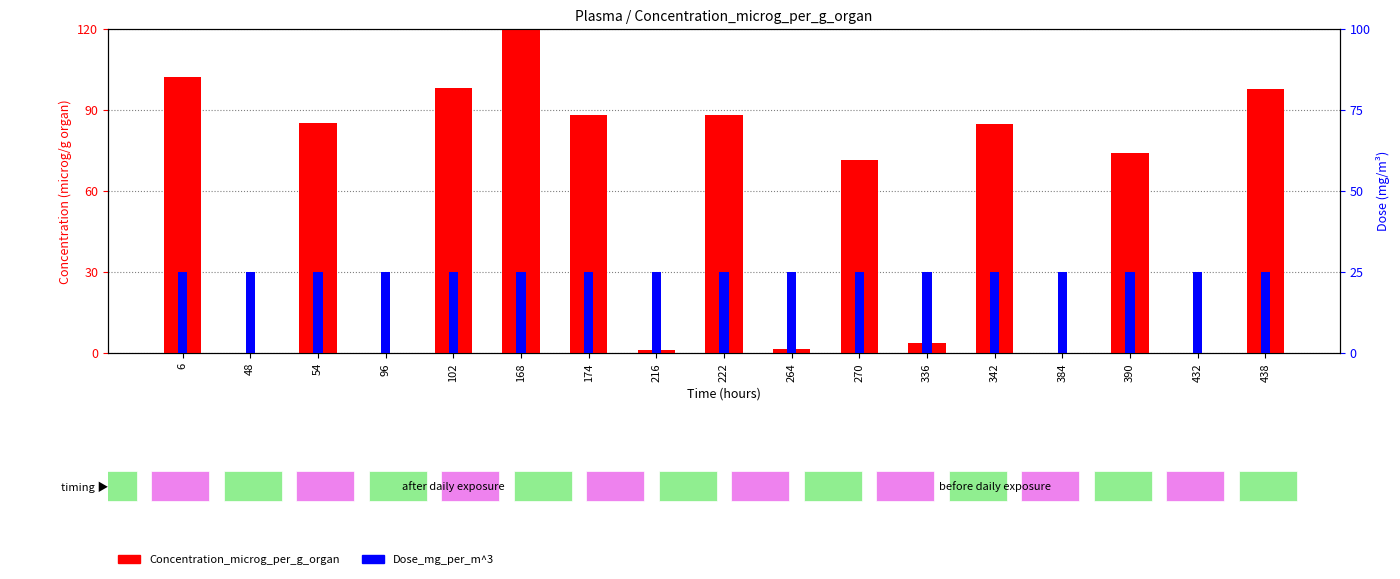

What is the minimum value for Dose_mg_per_m^3?

25.0